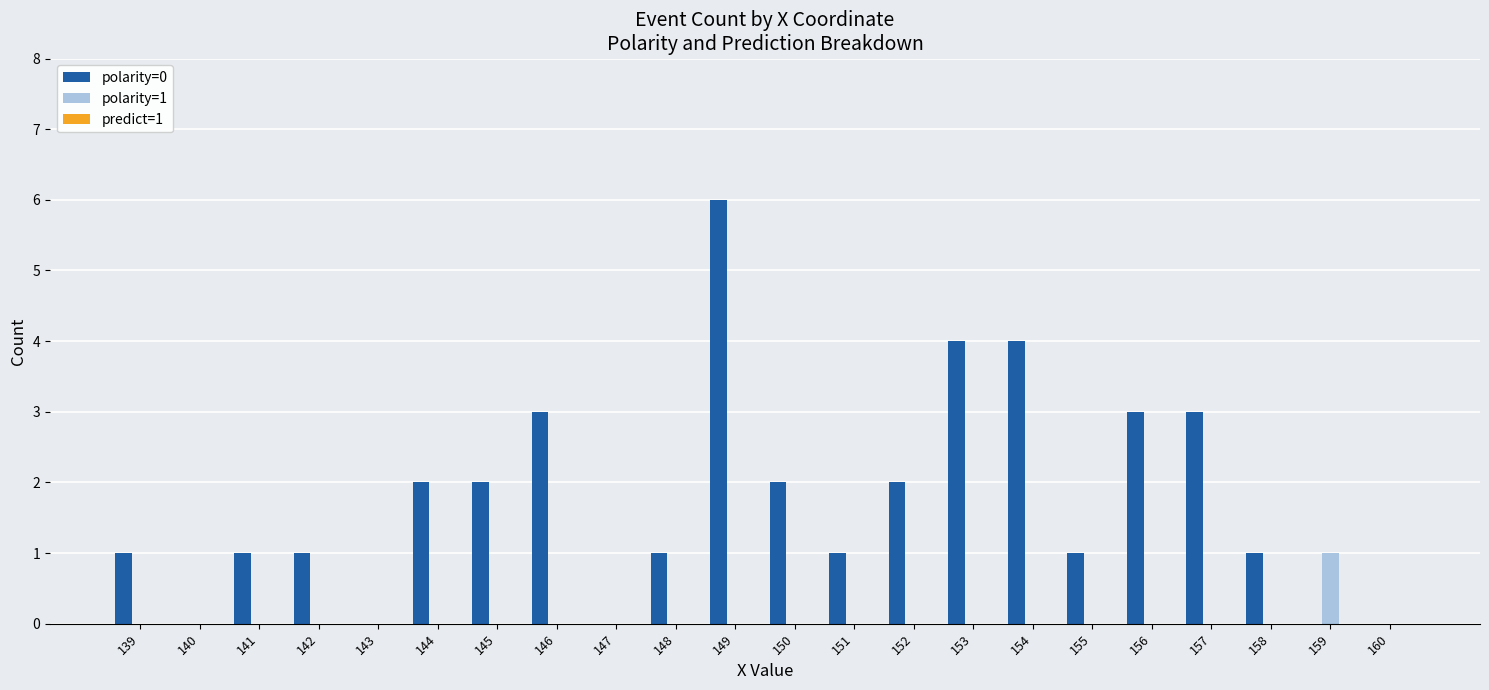

Which series changed the most between 140 and 150?

polarity=0